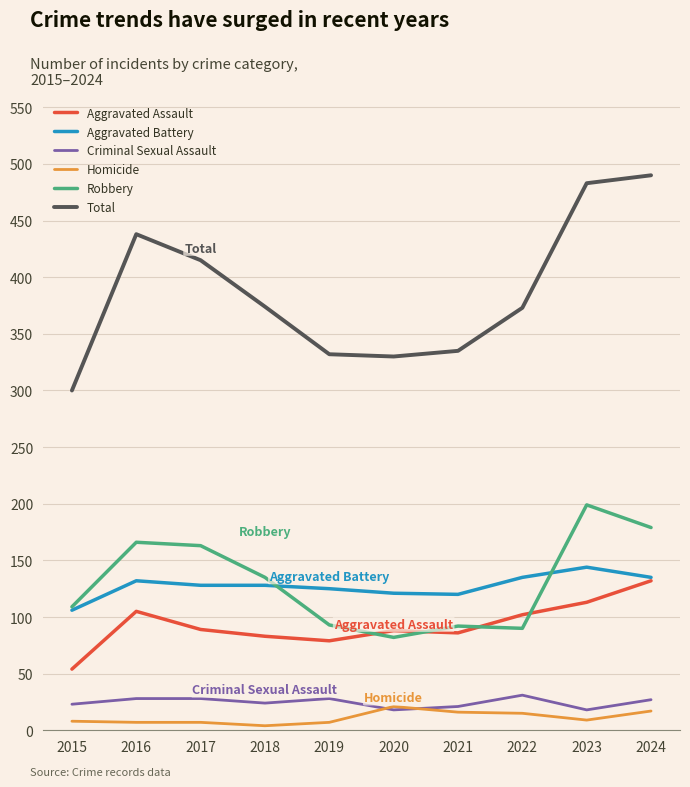

Is it true that Aggravated Assault equals 40 at 2019?

False